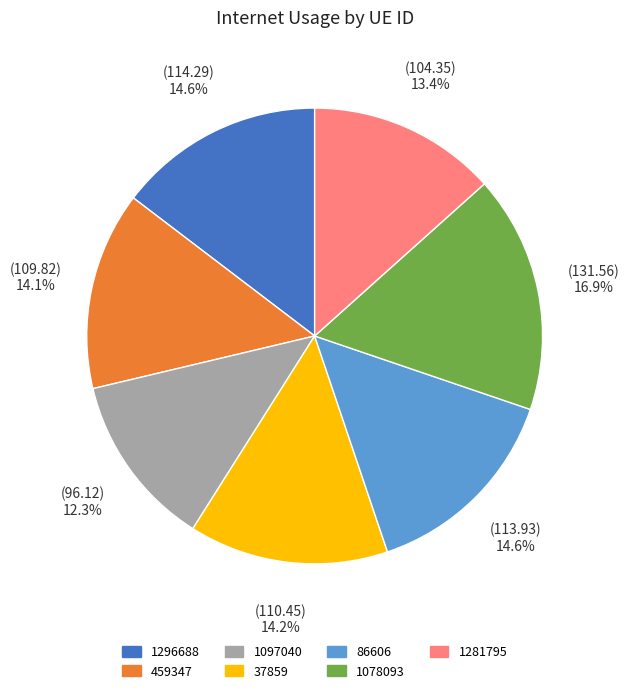

What percentage is NOT represented by 86606?

85.4%